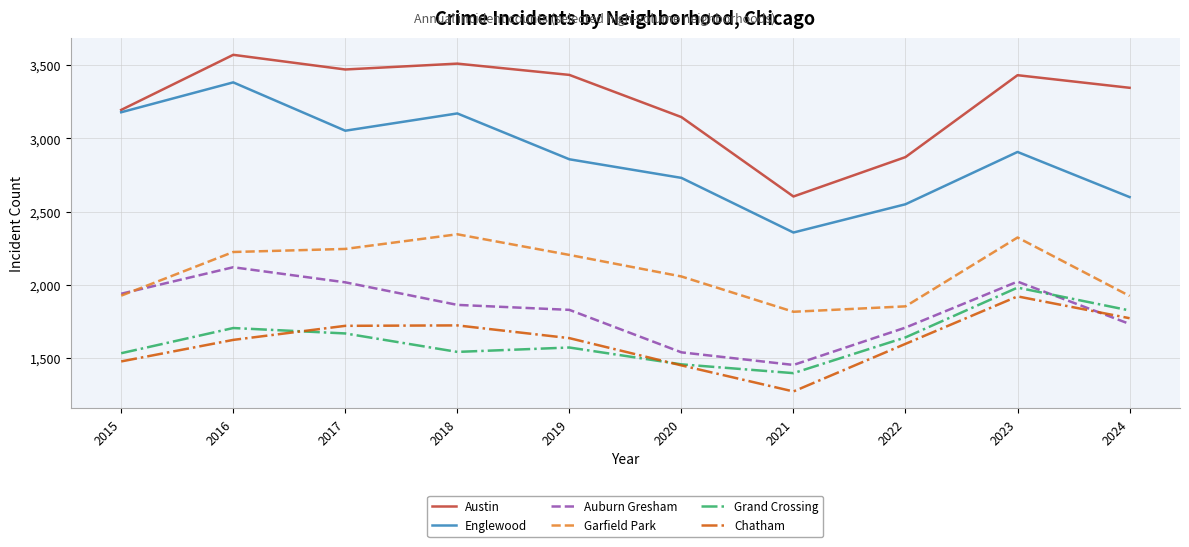

Where is the first local maximum for Grand Crossing?

2016